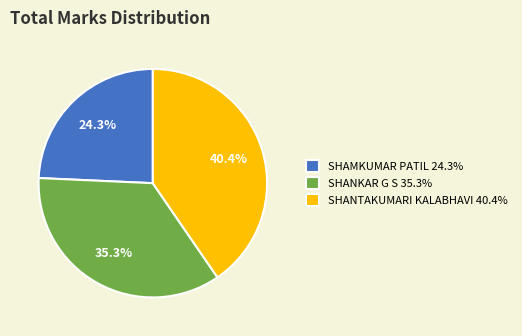

Which category has the biggest portion of the pie?

SHANTAKUMARI KALABHAVI 40.4%